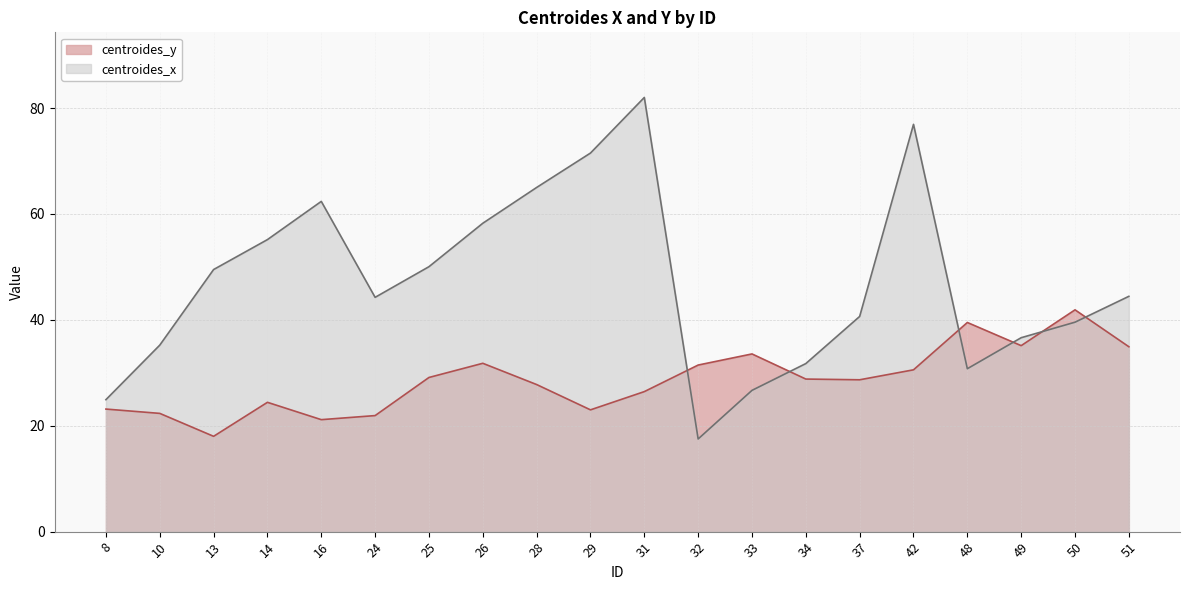

Which series has the largest total across all categories?

centroides_x